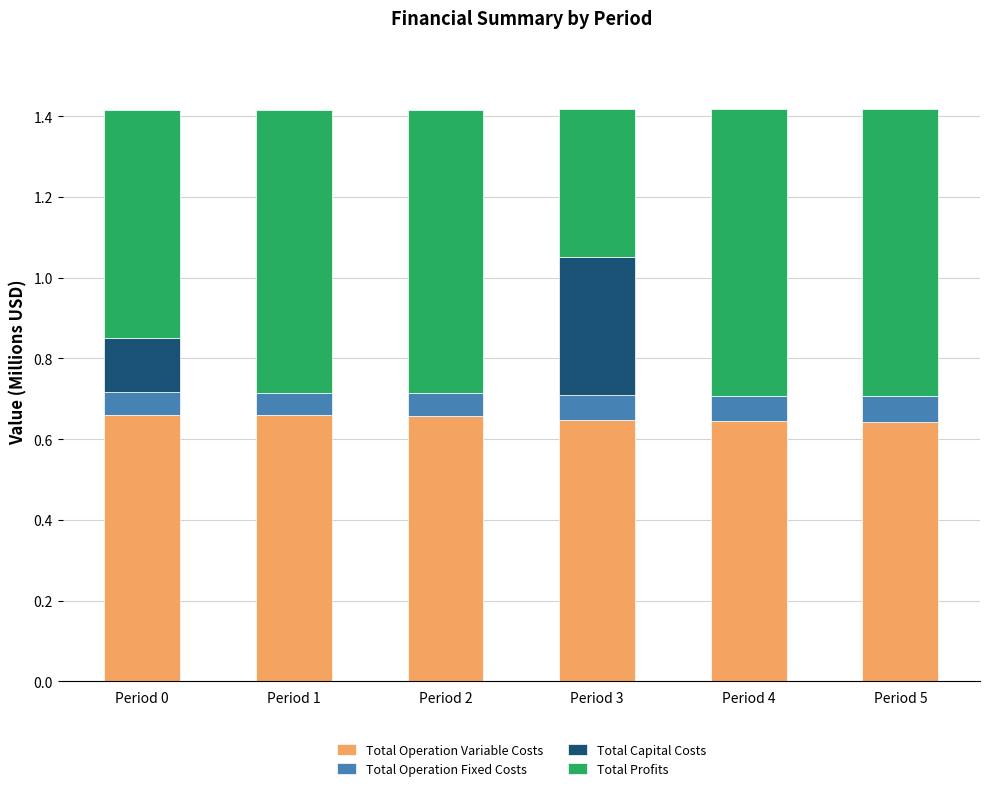

What is the sum of the Total Operation Variable Costs values at Period 0 and Period 1?

1.3